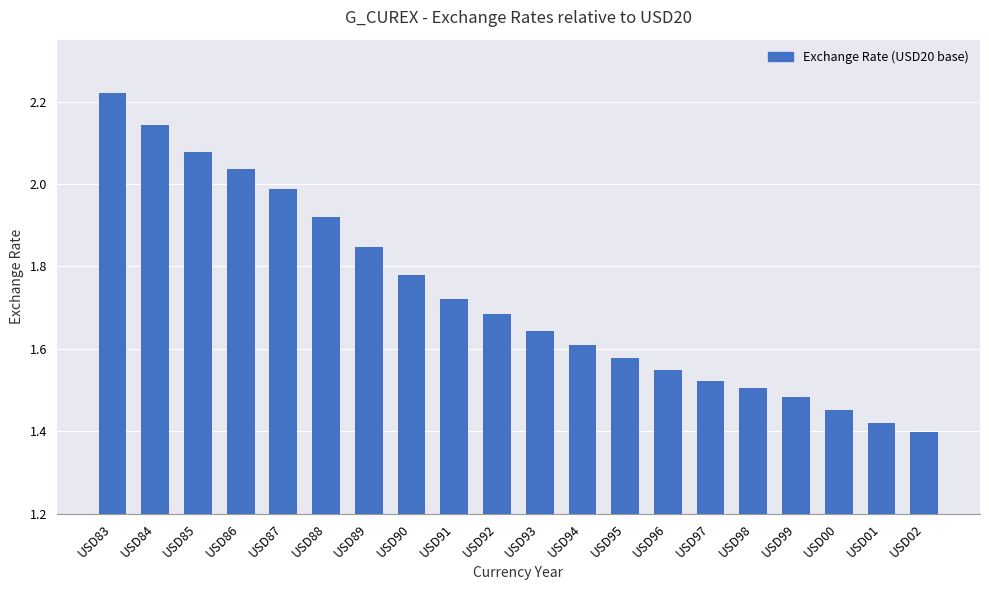

What position from the right is USD01?

2